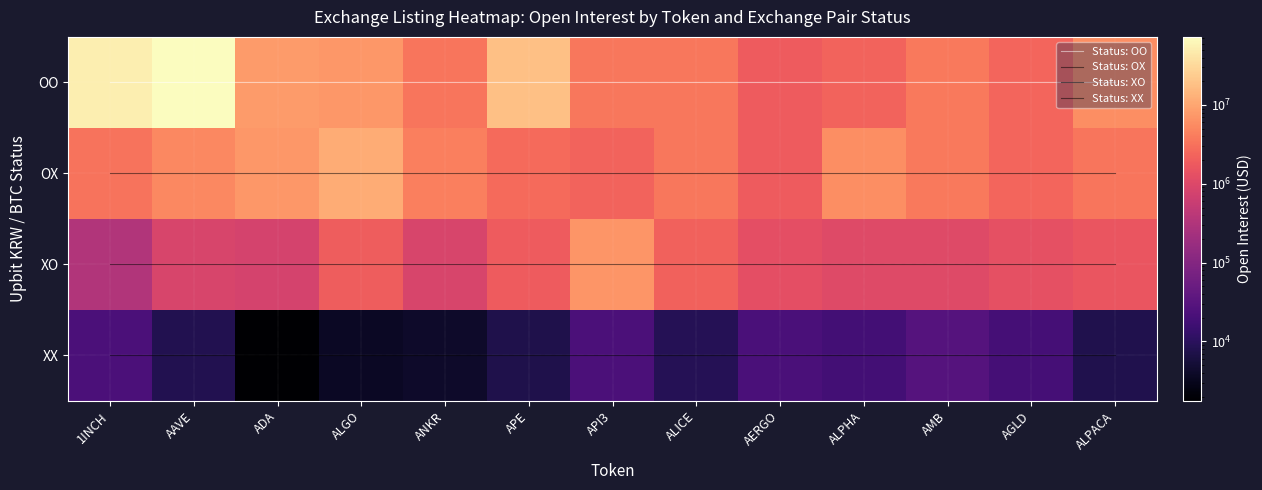

What is the average value of the XO series?

1698627